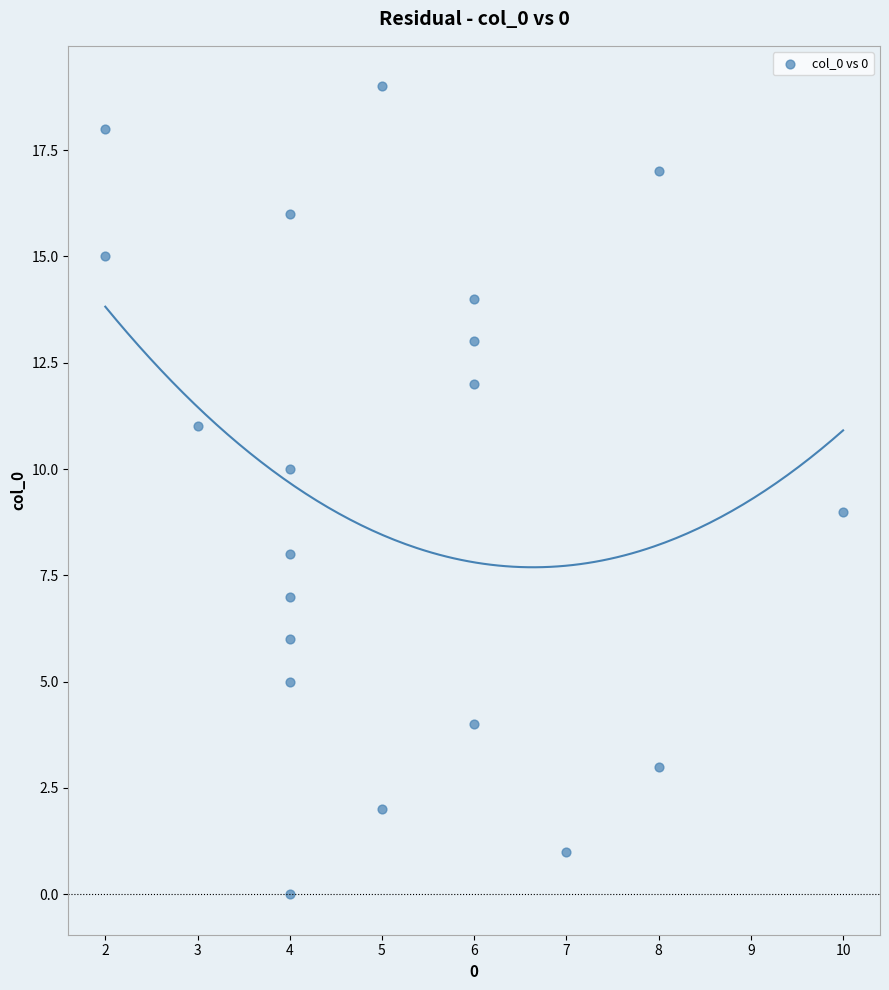

What is the range of Y values (max minus min)?

19